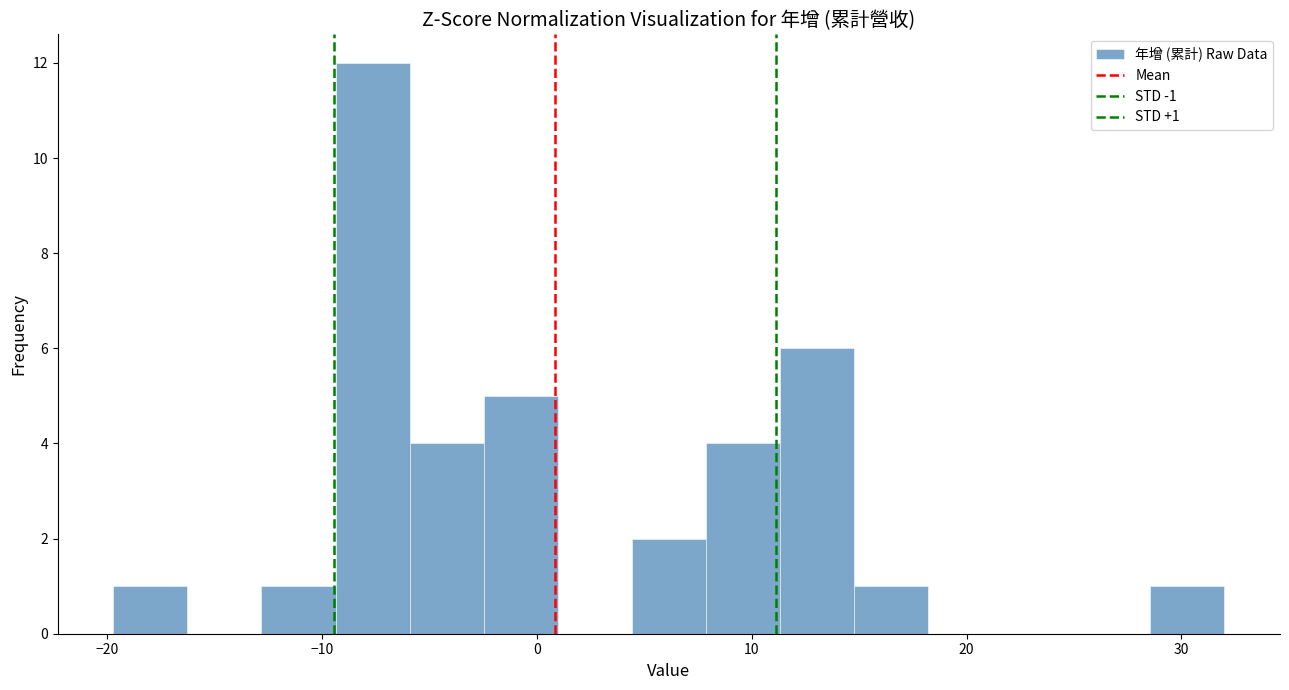

Read against the x-axis, roughly where is the centre of the tallest bar?

-8